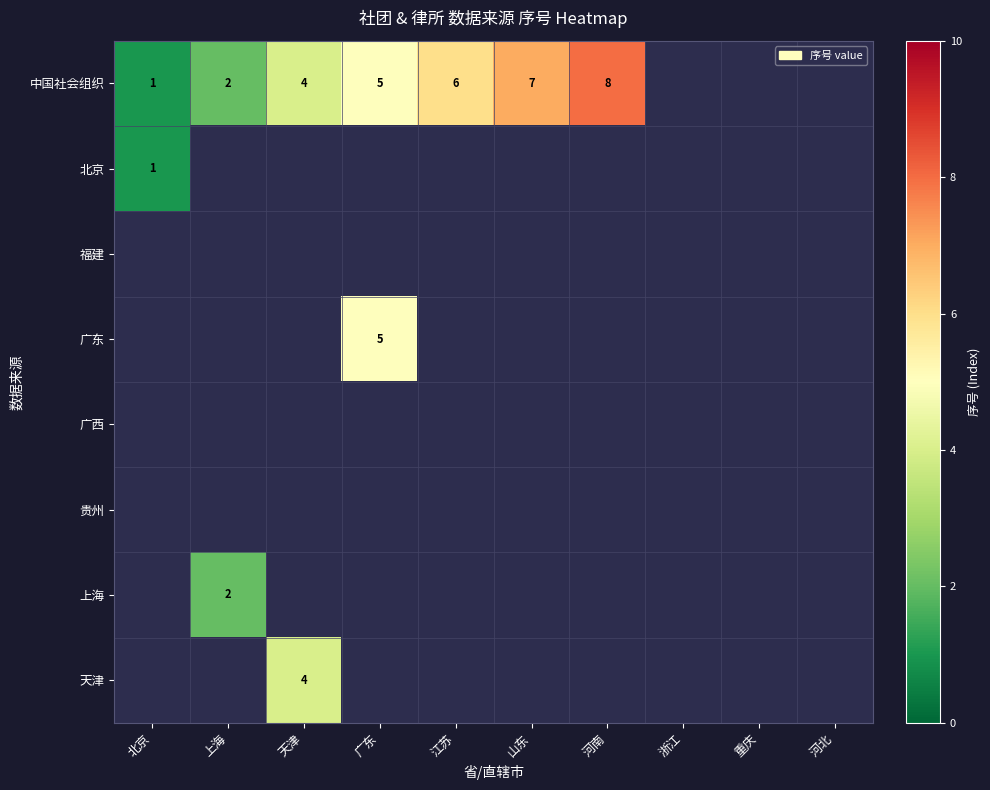

What is the sum of the 中国社会组织 values at 广东 and 河南?

13